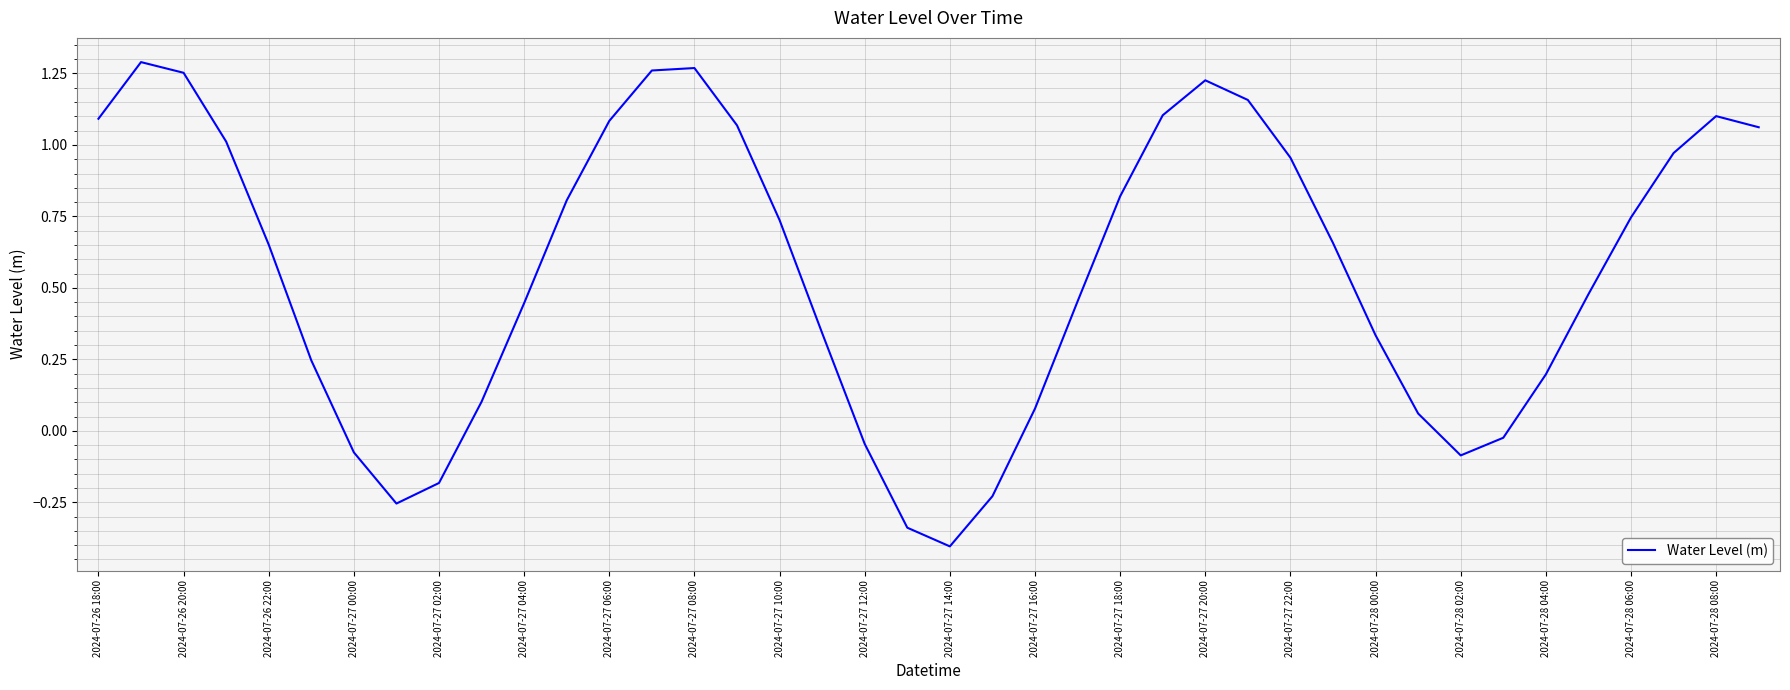

What is the minimum value shown in the chart?

-0.4